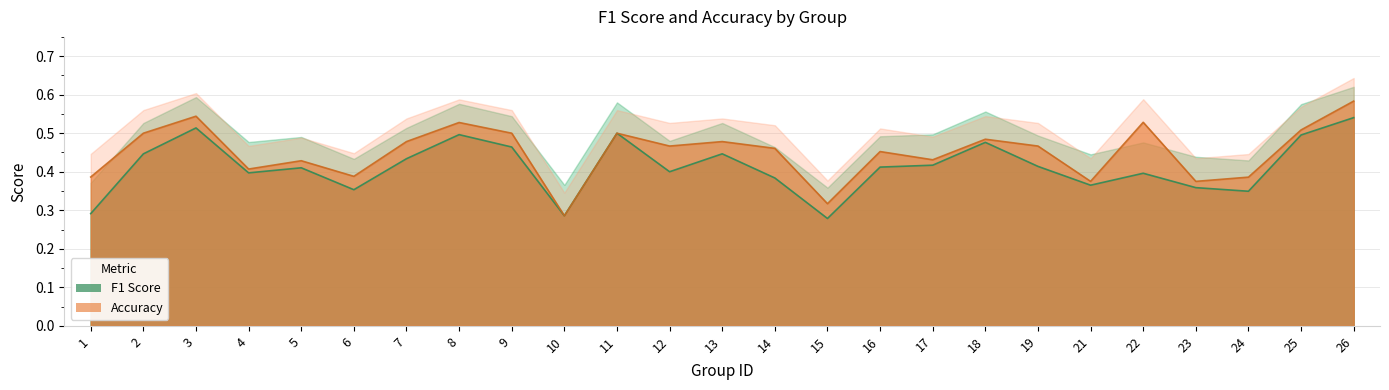

List the series in order of their peak value, highest first.

accuracy, f1